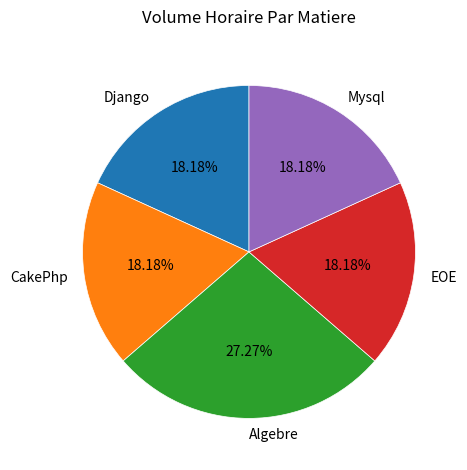

Does any single category account for the majority?

No